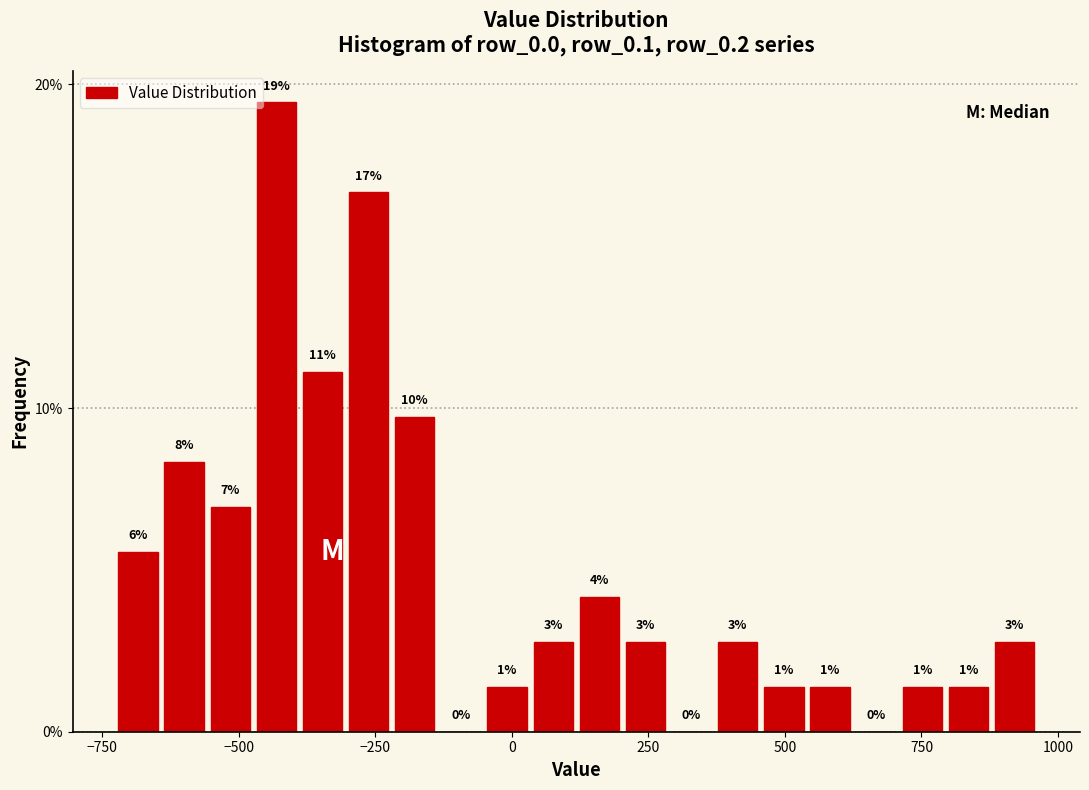

Read against the x-axis, roughly where is the centre of the tallest bar?

-450